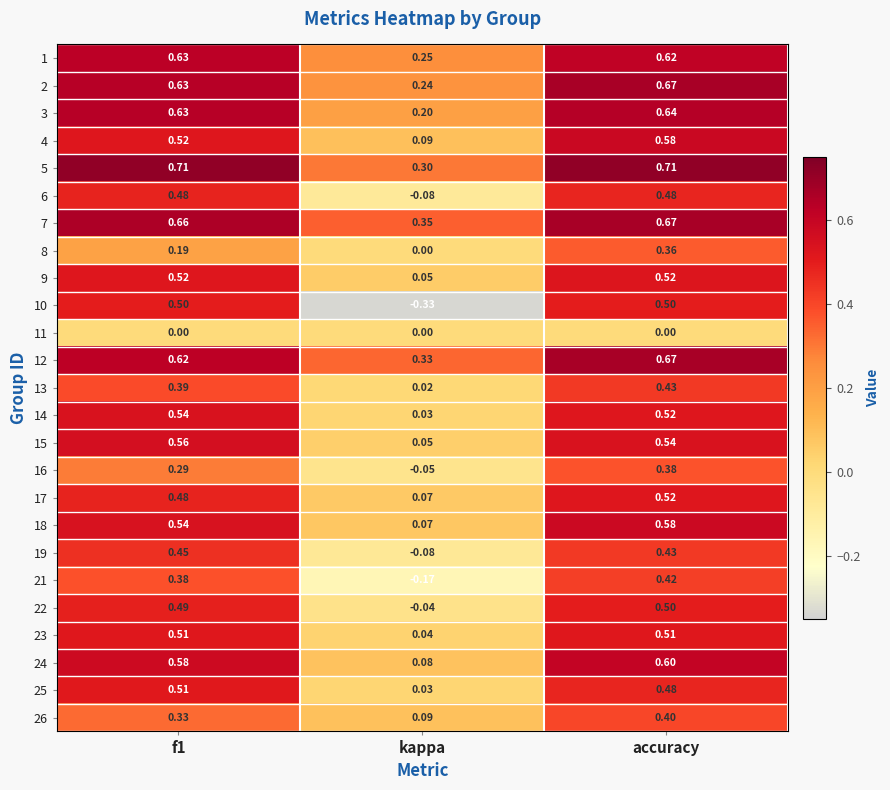

Where is 9 nearest to the value 0?

kappa